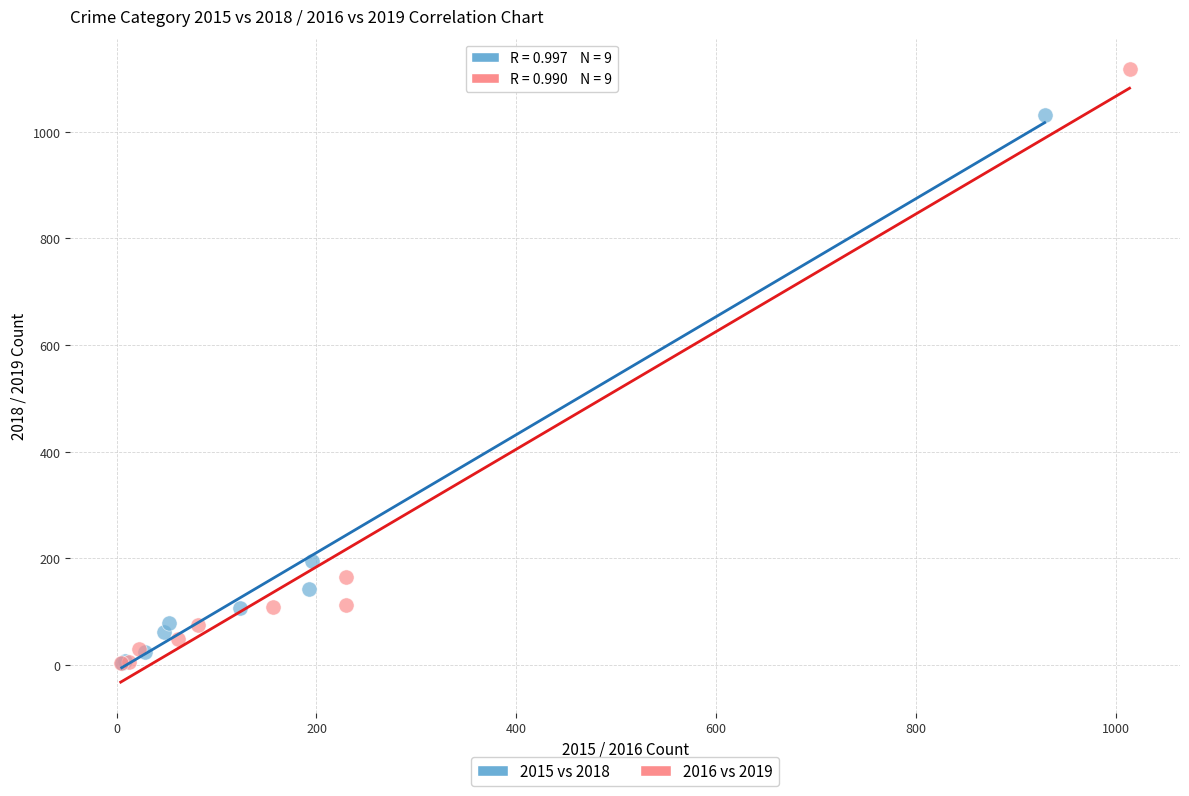

Which series has the widest spread of Y values?

2016 vs 2019